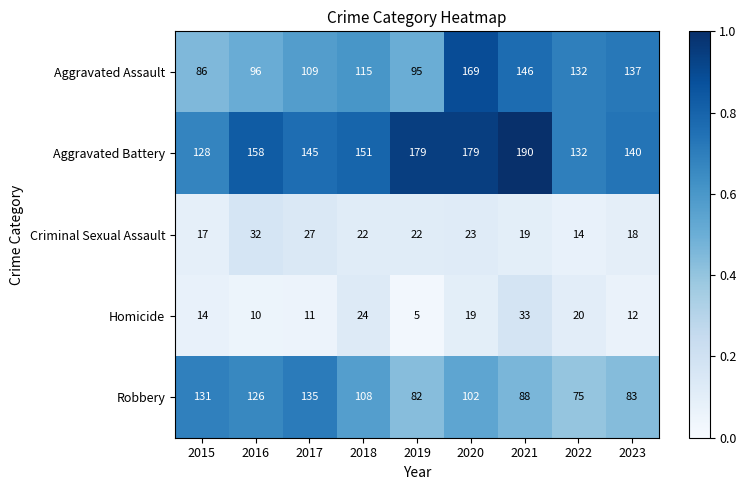

Which series has the largest total across all categories?

Aggravated Battery